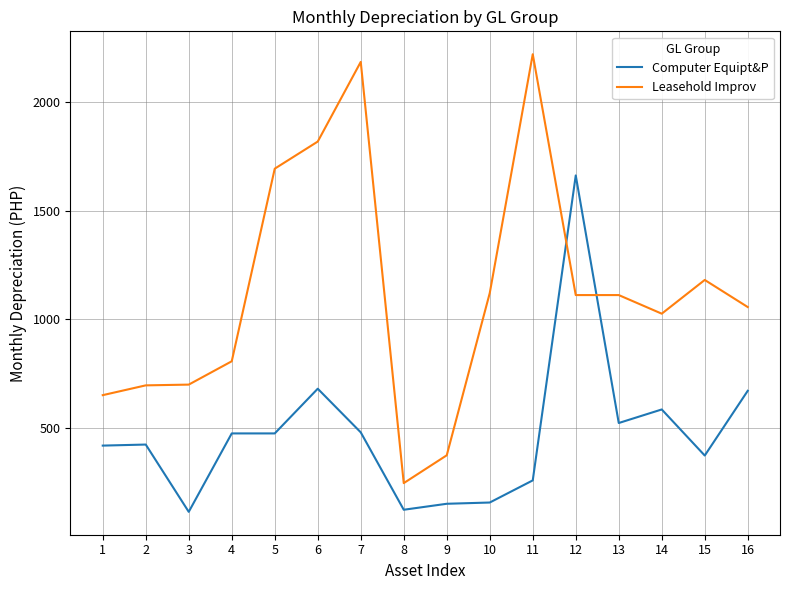

Where do Leasehold Improv and Computer Equipt&P first cross each other?

11 and 12